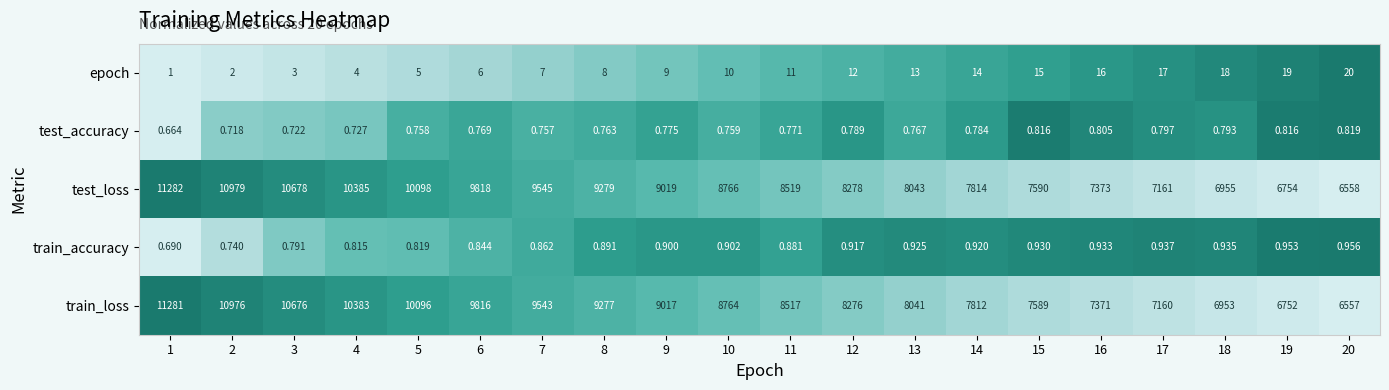

Rank the series at 18 from highest to lowest value.

test_loss, train_loss, epoch, train_accuracy, test_accuracy